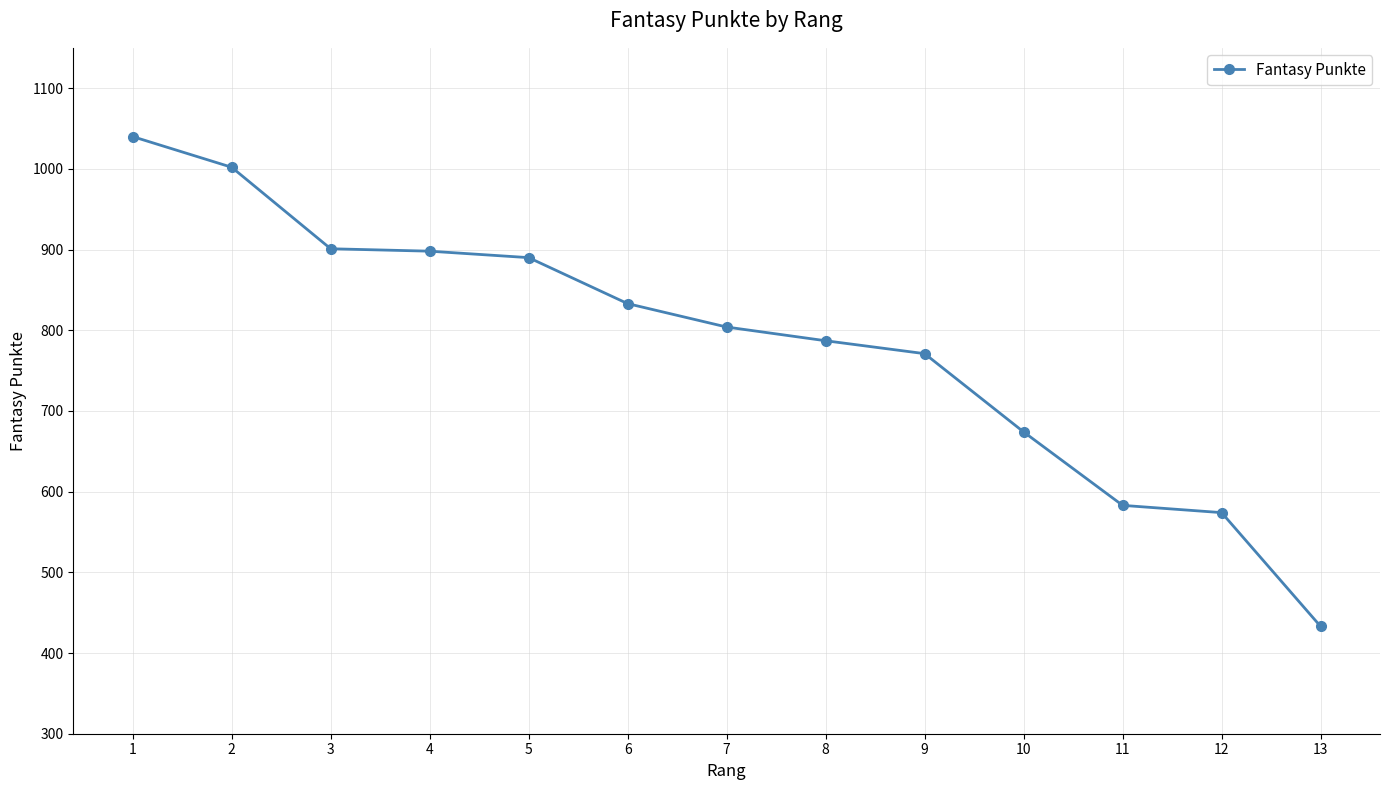

What value does the data have at 2?

1002